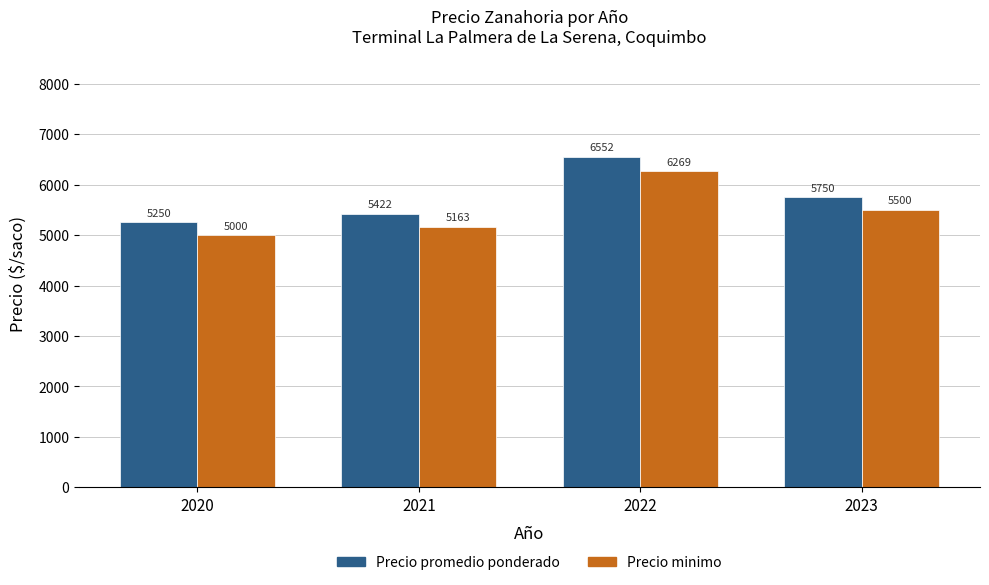

What is the maximum value shown in the chart?

6552